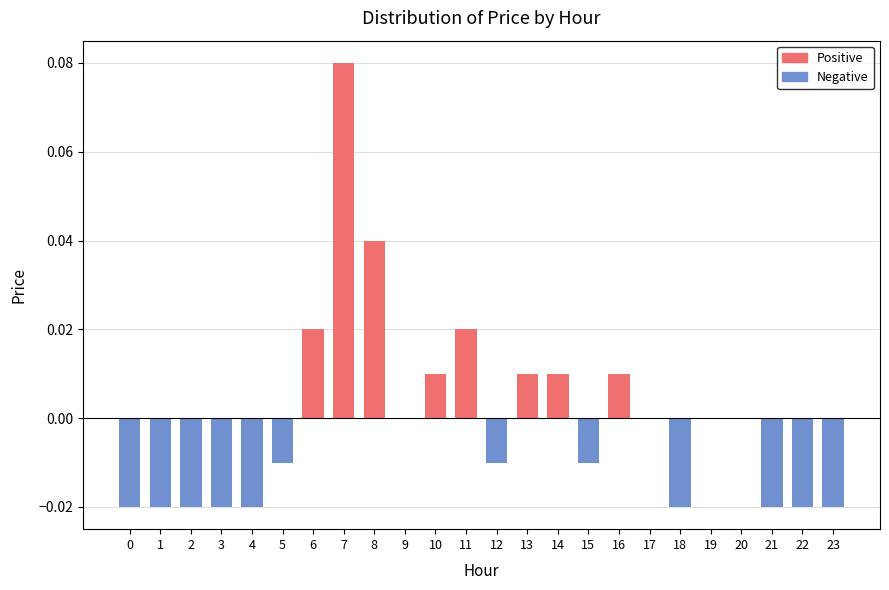

The value at 17 is 0.0. True or false?

True